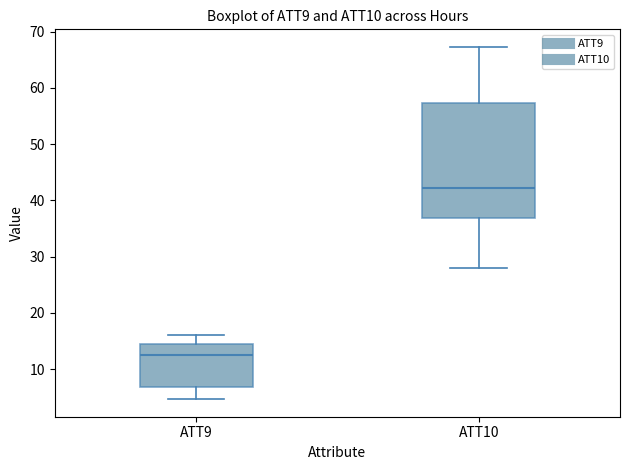

Which box's median line is the highest?

ATT10